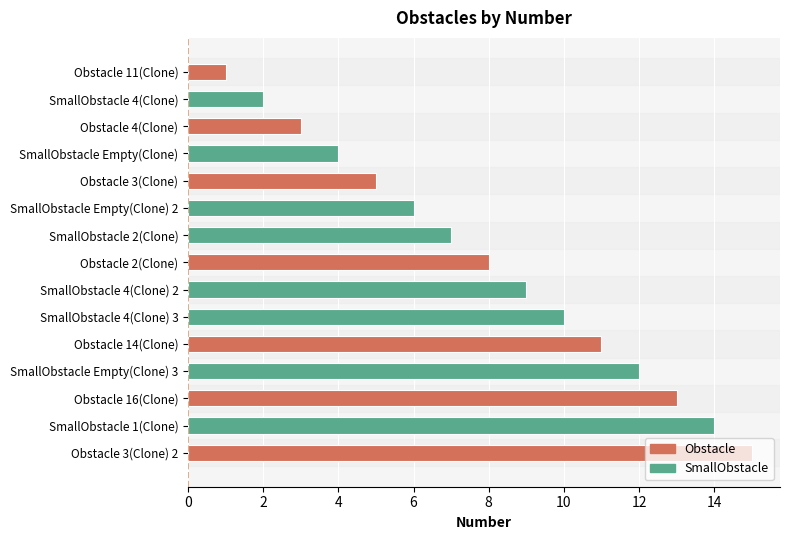

Which has a higher value, SmallObstacle Empty(Clone) or Obstacle 3(Clone) 2?

Obstacle 3(Clone) 2